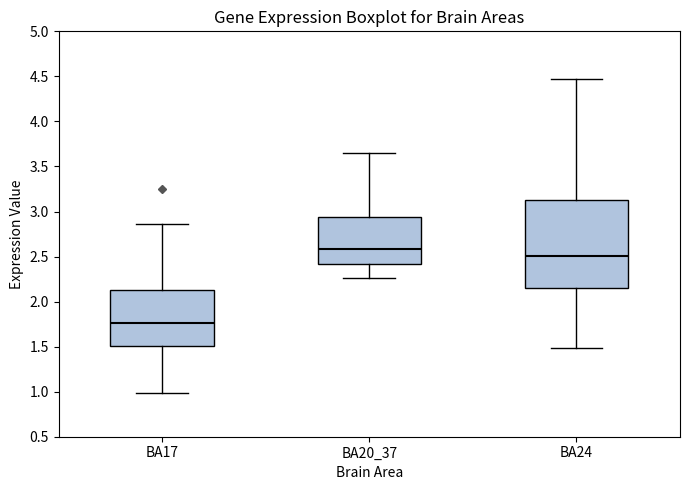

Where is the lower edge of the box for BA20_37 on the y-axis? The values are not printed on the chart, so give them approximately, as read against the axis.

2.40